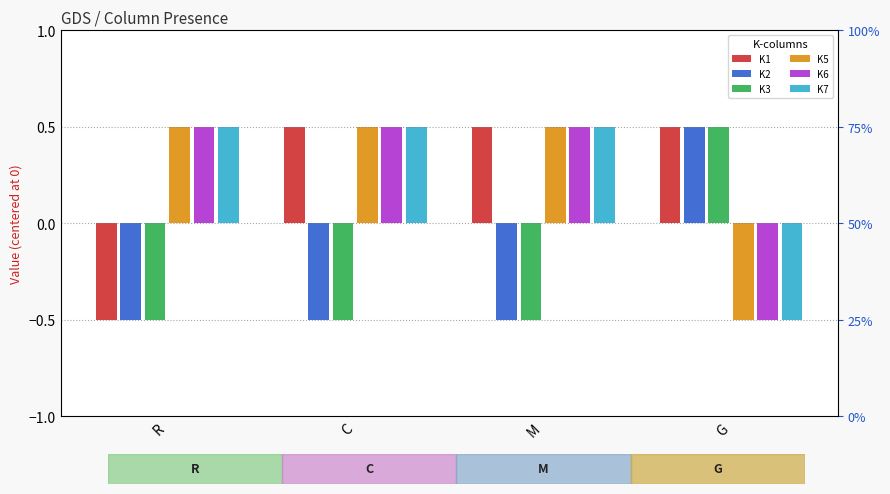

What is the approximate value of K3 at M?

-0.5